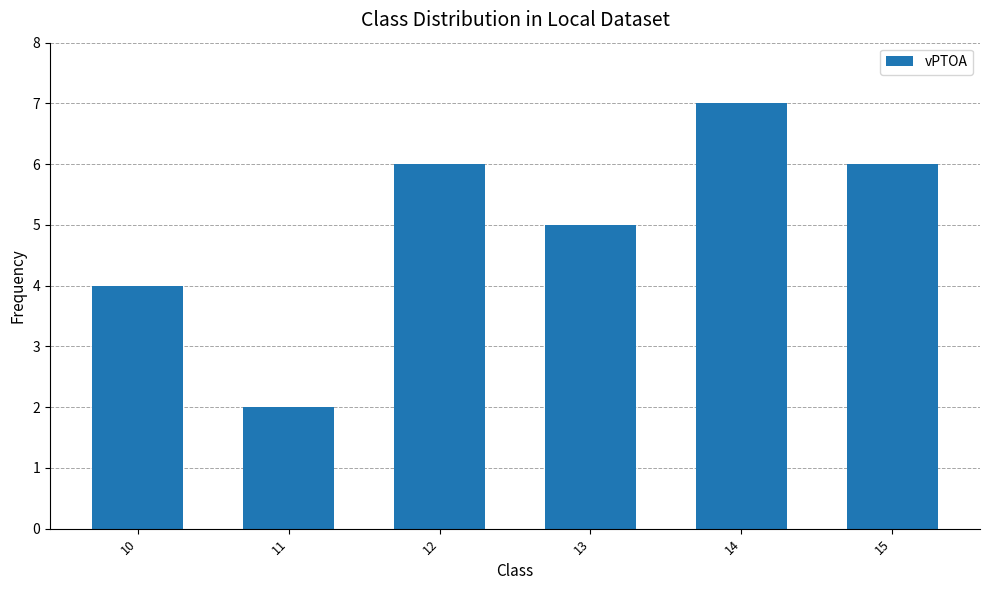

What is the sum of the values at 10 and 15?

10